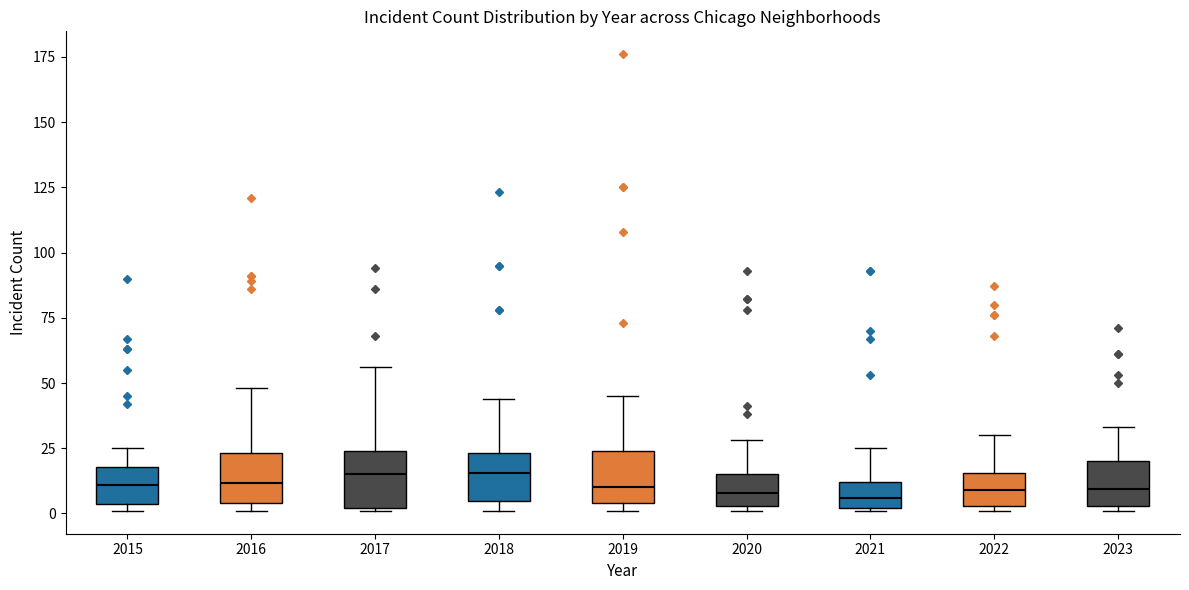

Reading left to right, transcribe this box plot: for each box, give where its median line is, the range the box spans, and where its two whiskers end, as read against the y-axis. The values are not printed on the chart, so give them approximately, as read against the axis.

2015: median 10, box 5 to 20, whiskers 0 to 25
2016: median 10, box 5 to 25, whiskers 0 to 50
2017: median 15, box 0 to 25, whiskers 0 to 55
2018: median 15, box 5 to 25, whiskers 0 to 45
2019: median 10, box 5 to 25, whiskers 0 to 45
2020: median 10, box 5 to 15, whiskers 0 to 30
2021: median 5, box 0 to 10, whiskers 0 to 25
2022: median 10, box 5 to 15, whiskers 0 to 30
2023: median 10, box 5 to 20, whiskers 0 to 35